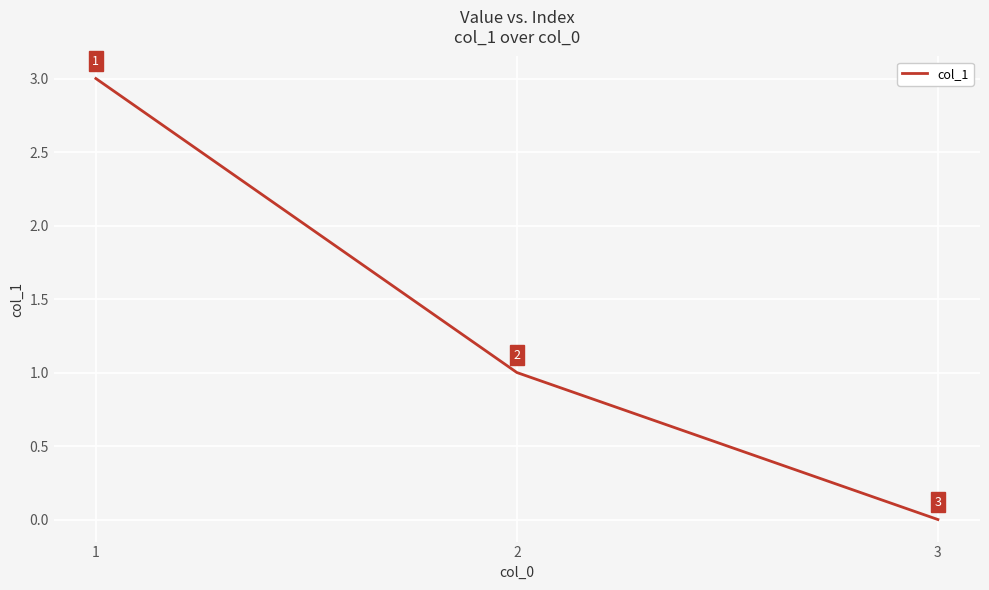

The value at 3 is -1. True or false?

False